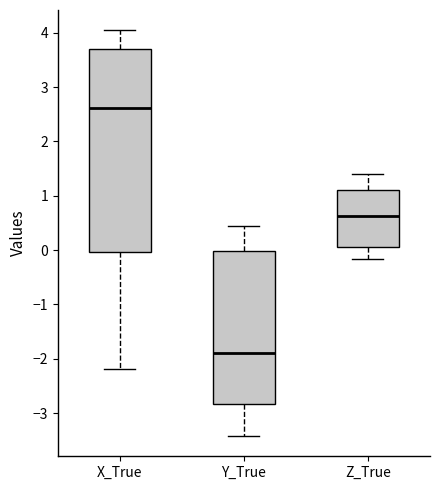

Comparing the boxes themselves (not the whiskers), which one is the tallest?

X_True